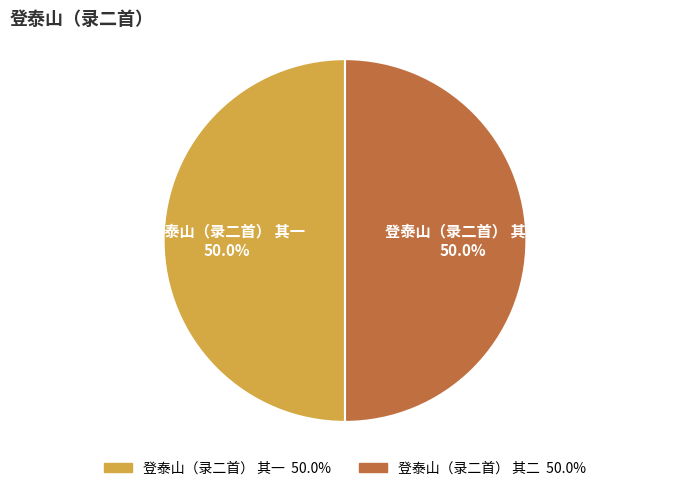

What portion of the pie excludes 登泰山（录二首） 其二?

50.0%